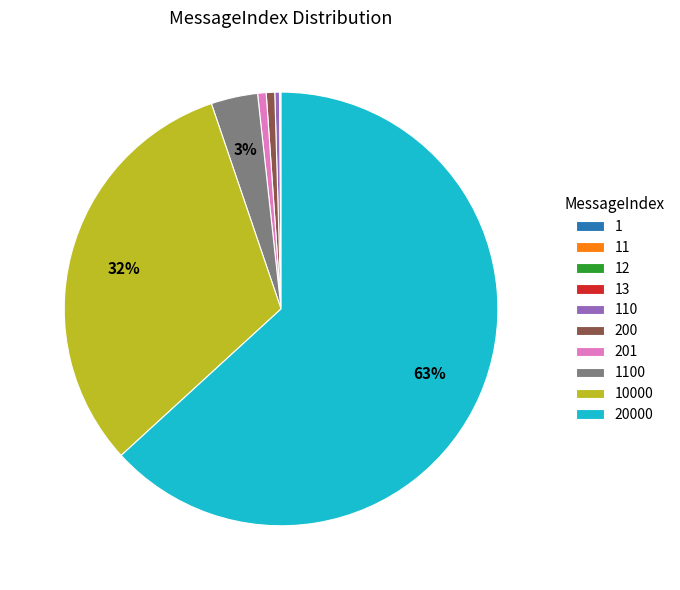

Which slice represents more than half of the pie?

20000